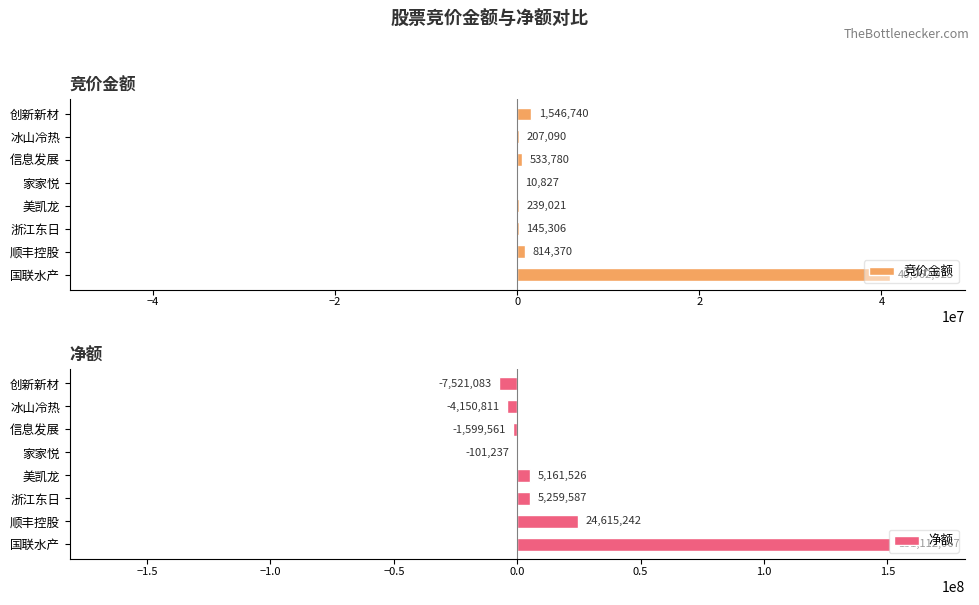

Reading left to right, extract all data points from this chart.

竞价金额: 40962923	814370	145306	239021	10827	533780	207090	1546740
净额: 151112067	24615242	5259587	5161526	-101237	-1599561	-4150811	-7521083